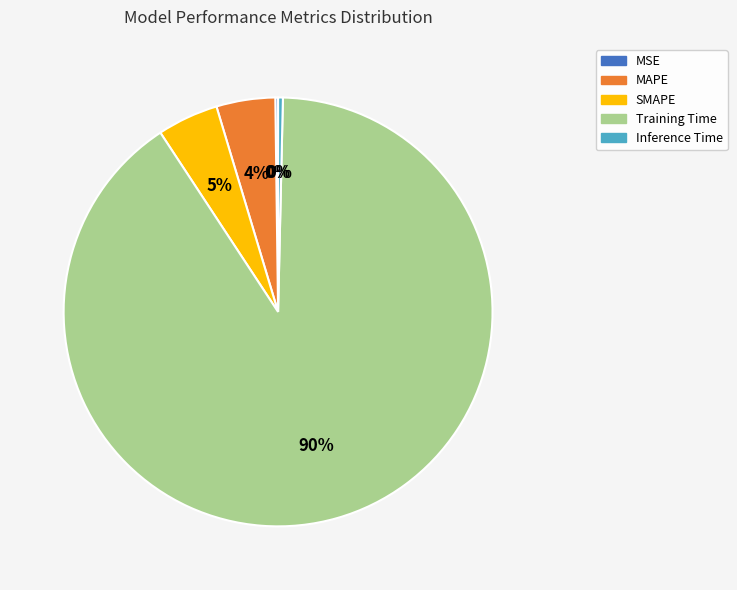

True or false: MAPE accounts for 4% of the total.

True